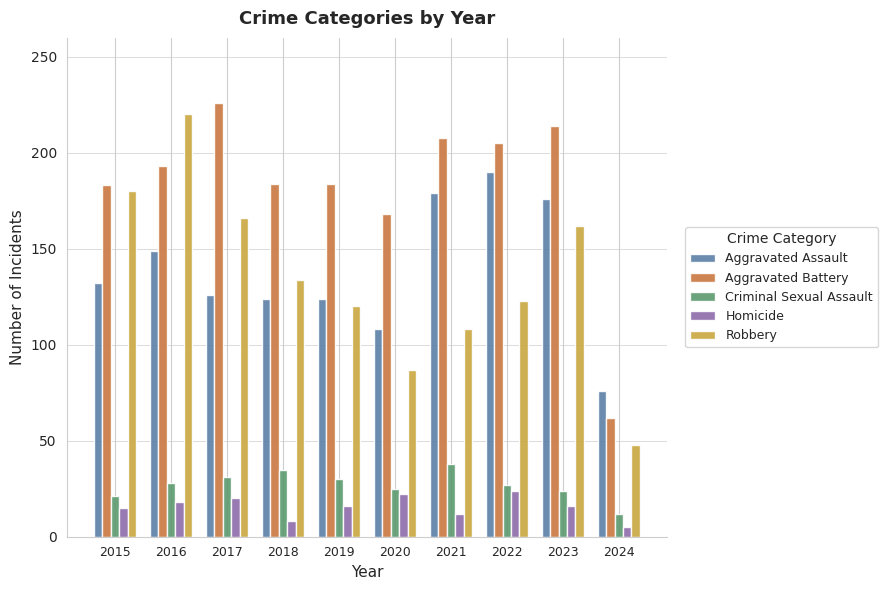

What is the difference between the Aggravated Assault values at 2022 and 2021?

11